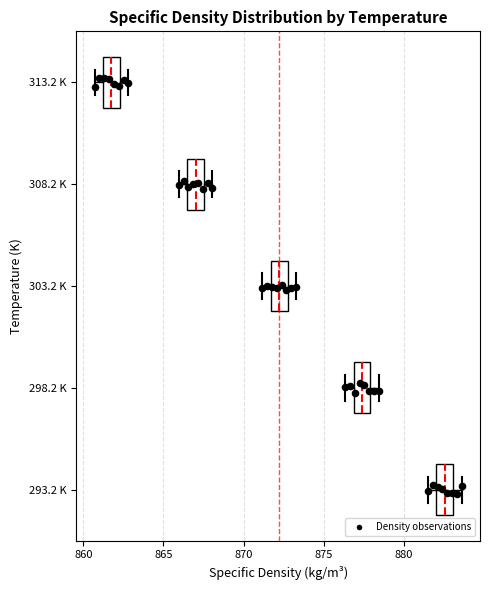

Which box has the furthest to the left median line?

313.2 K